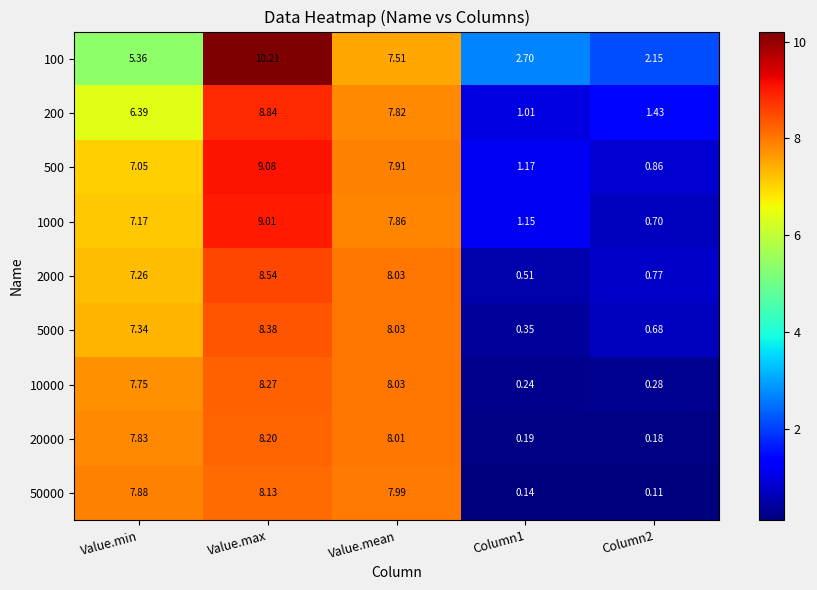

Where does the 100 series first go above 5?

Value.min